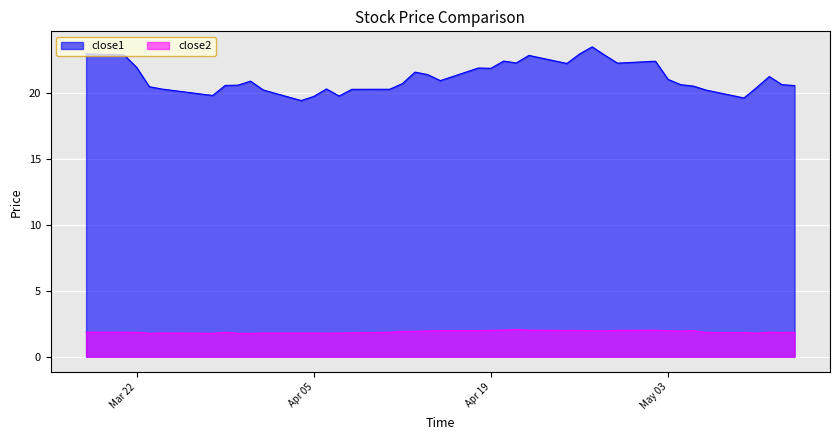

What are all the series names shown in the legend?

close1, close2